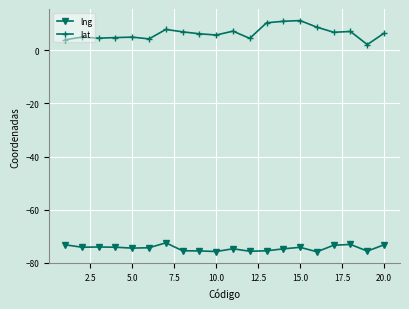

What is the difference between the second highest and minimum values in the lng series?

2.8